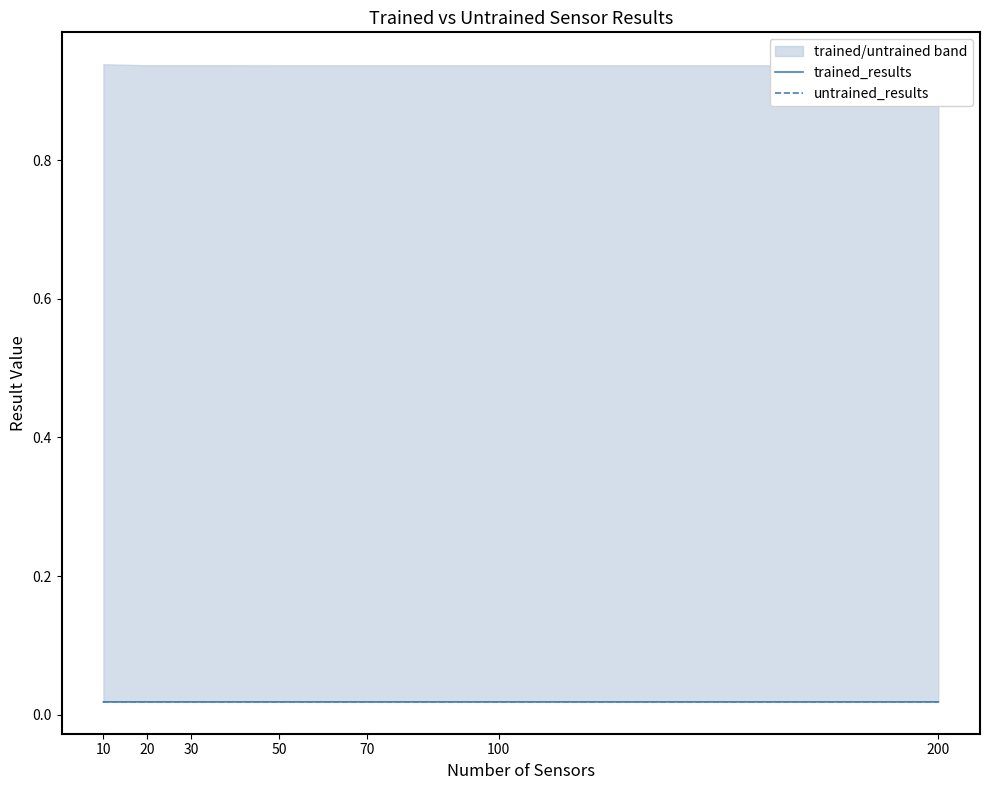

At which label is trained_results closest to 0?

100